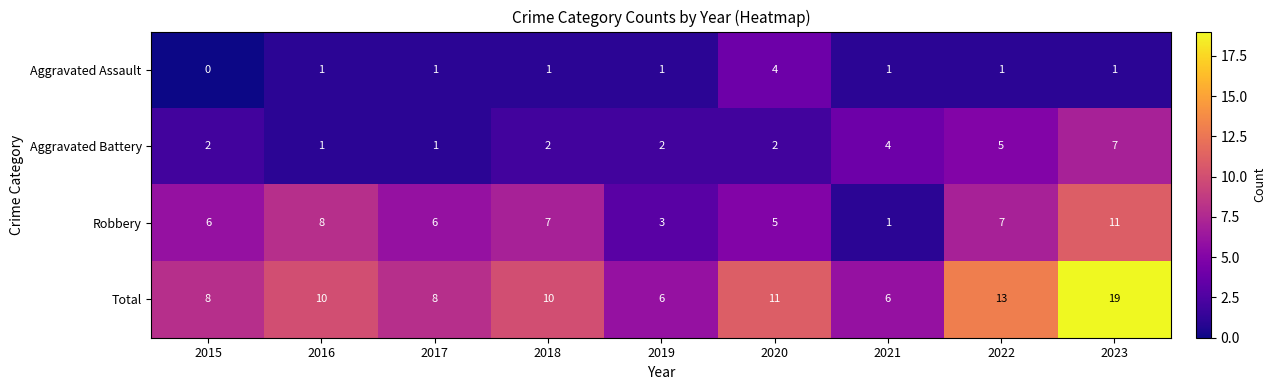

True or false: Robbery has a value of 1 at 2021.

True